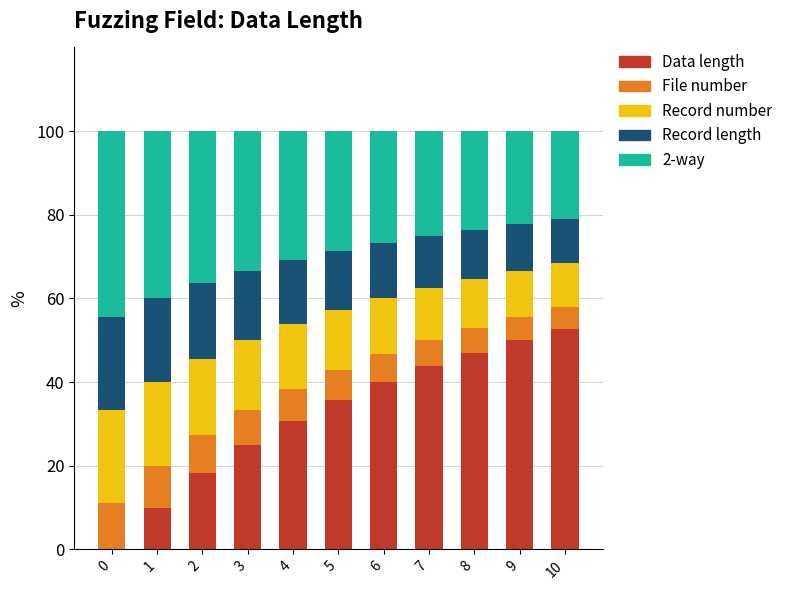

True or false: Data length has a value of 50.0 at 9.

True